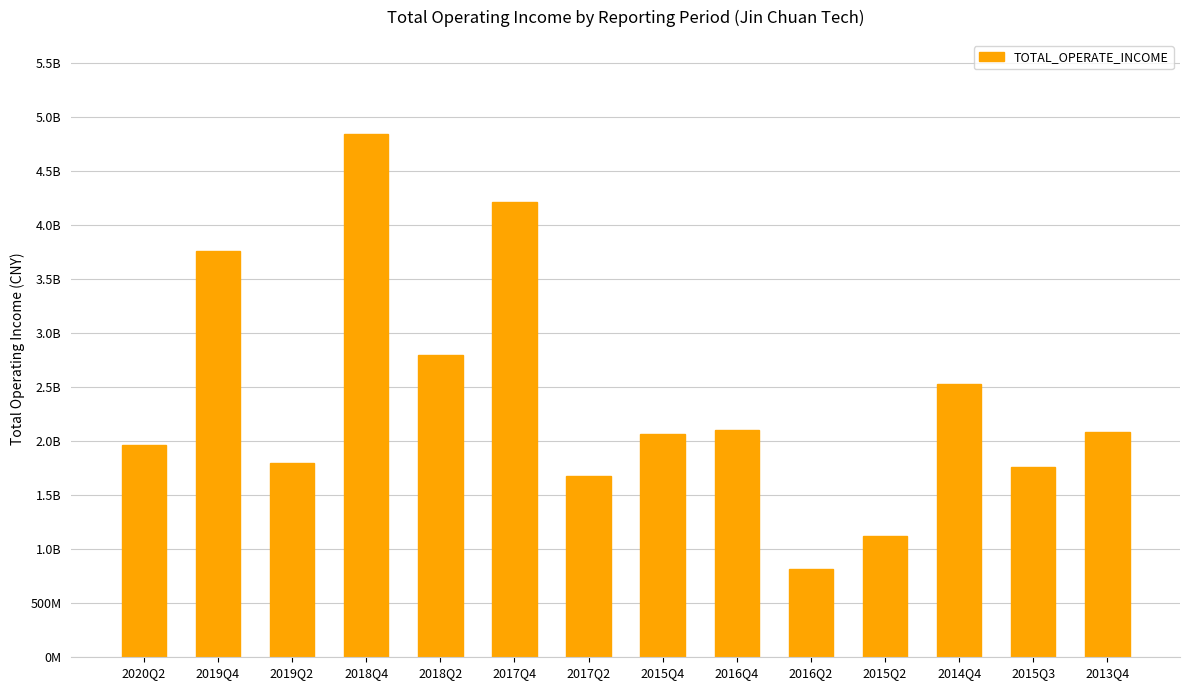

Are the bars horizontal?

No